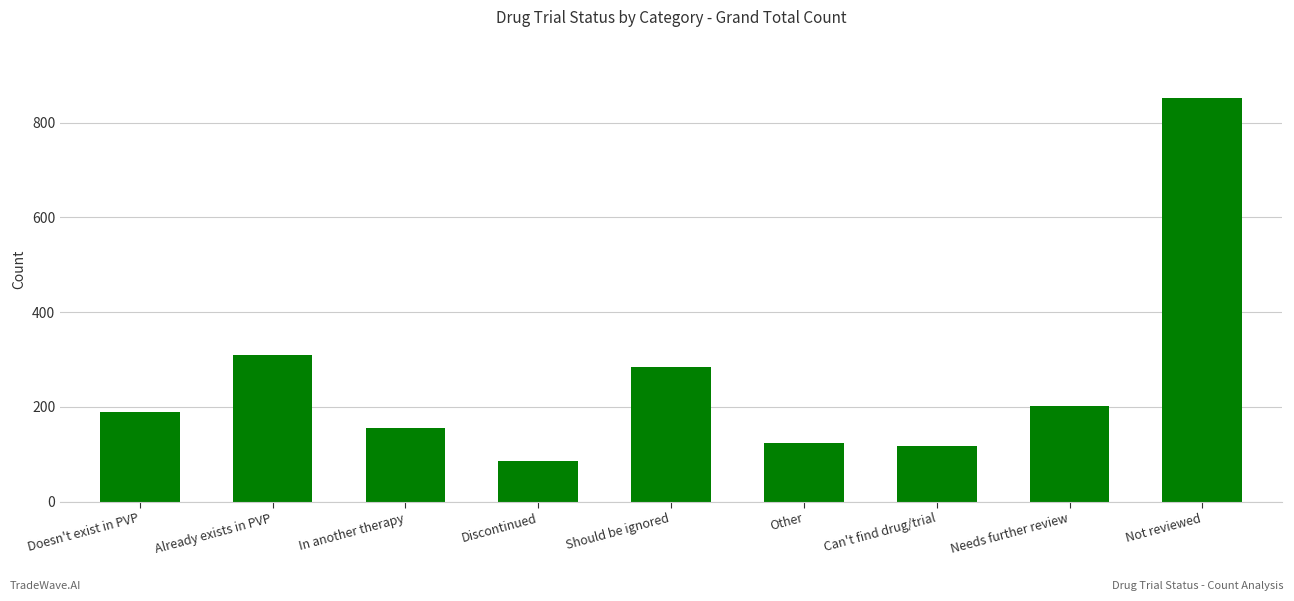

True or false: the data shows 123 at Other.

True